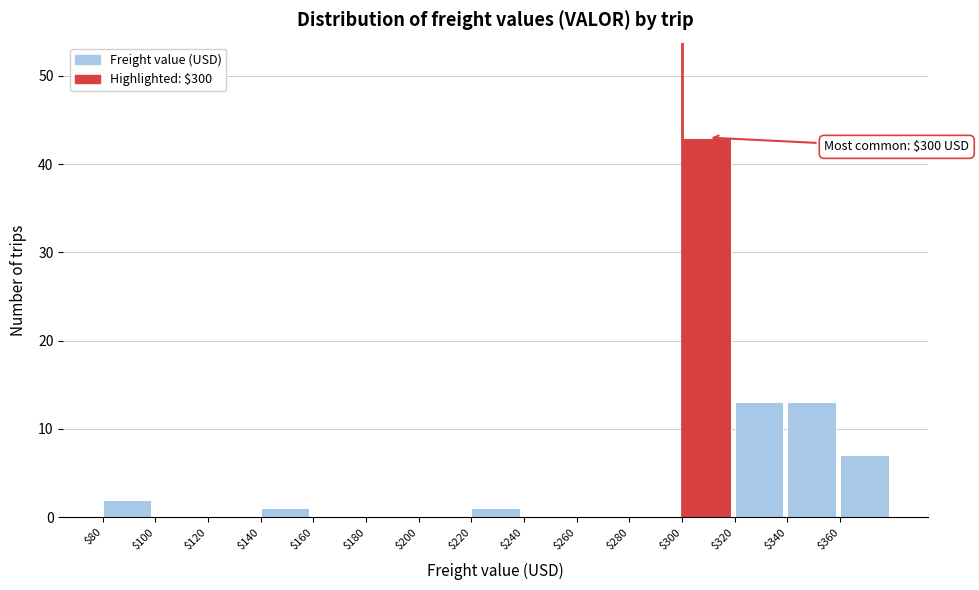

Over which range of the x-axis is the bar tallest?

300 to 320